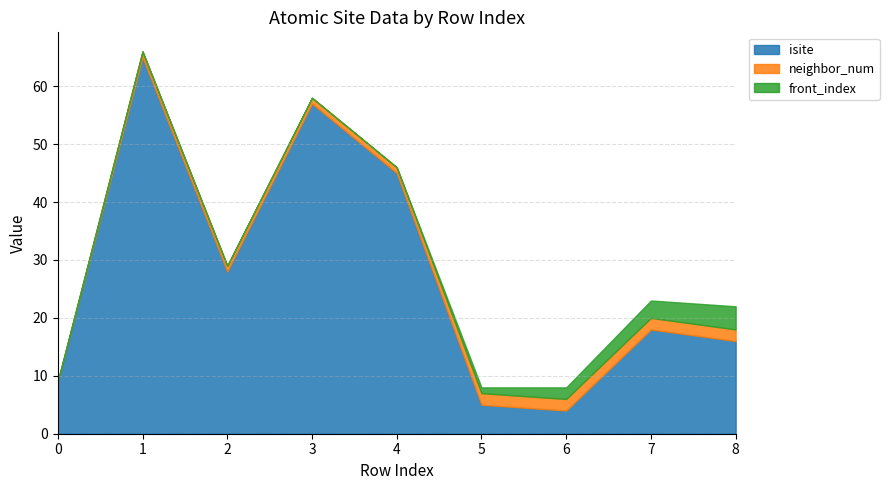

What is the maximum value for isite?

65